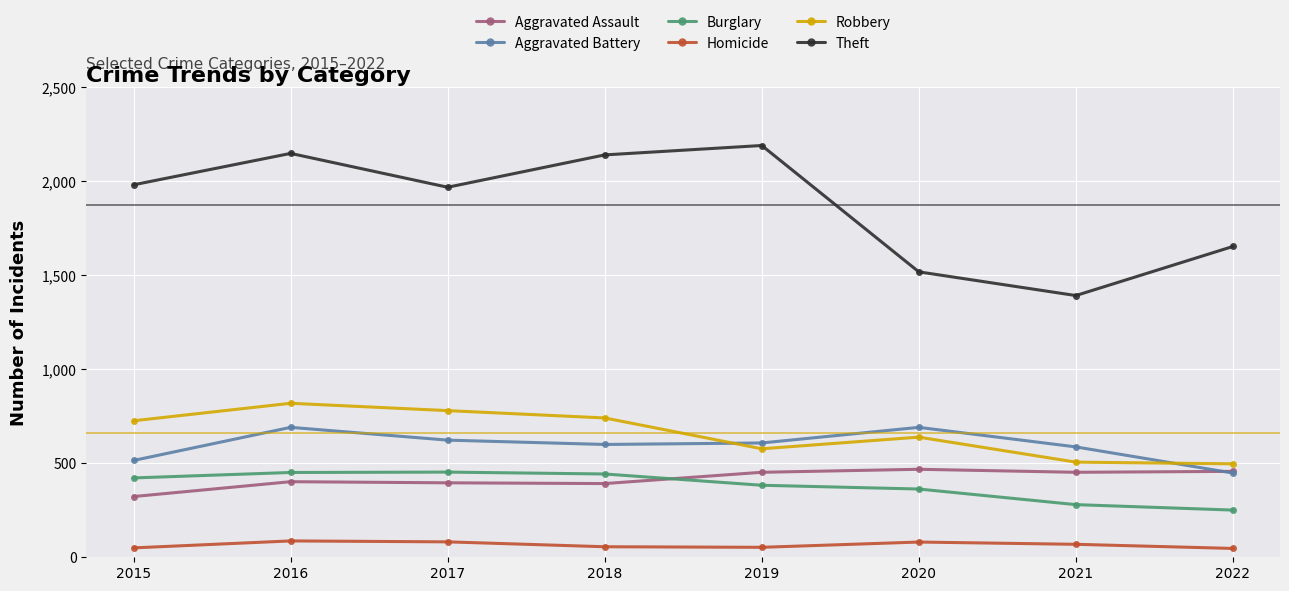

True or false: Theft and Burglary intersect in this chart.

False